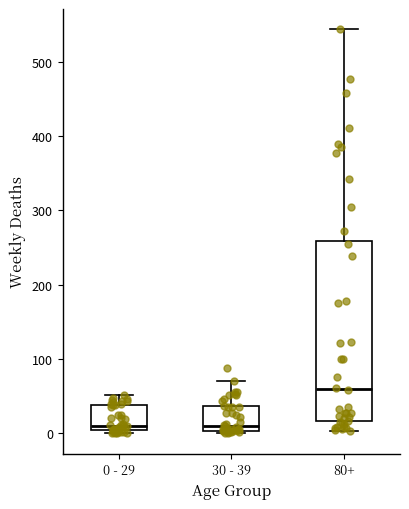

Reading left to right, read every box against the y-axis: the position of its median line, the range the box covers, and the ends of its whiskers. The values are not printed on the chart, so give them approximately, as read against the axis.

0 - 29: median 10, box 0 to 40, whiskers 0 (just below the box's lower edge) to 50
30 - 39: median 10, box 0 to 40, whiskers 0 to 70
80+: median 60, box 20 to 260, whiskers 0 to 540